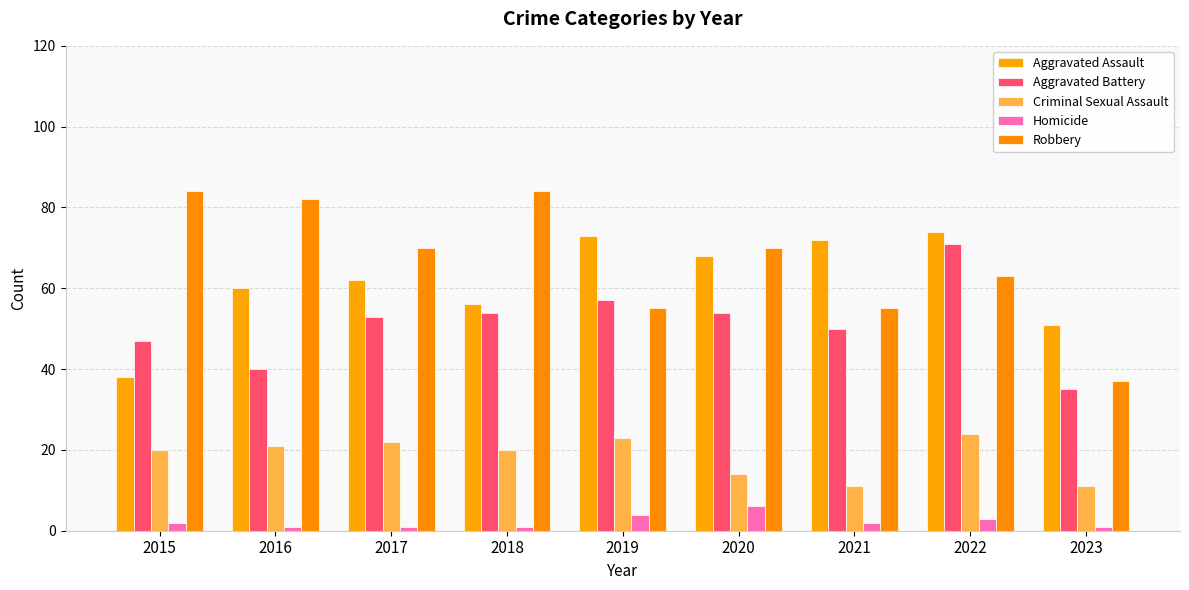

Which series has the widest spread of values?

Robbery